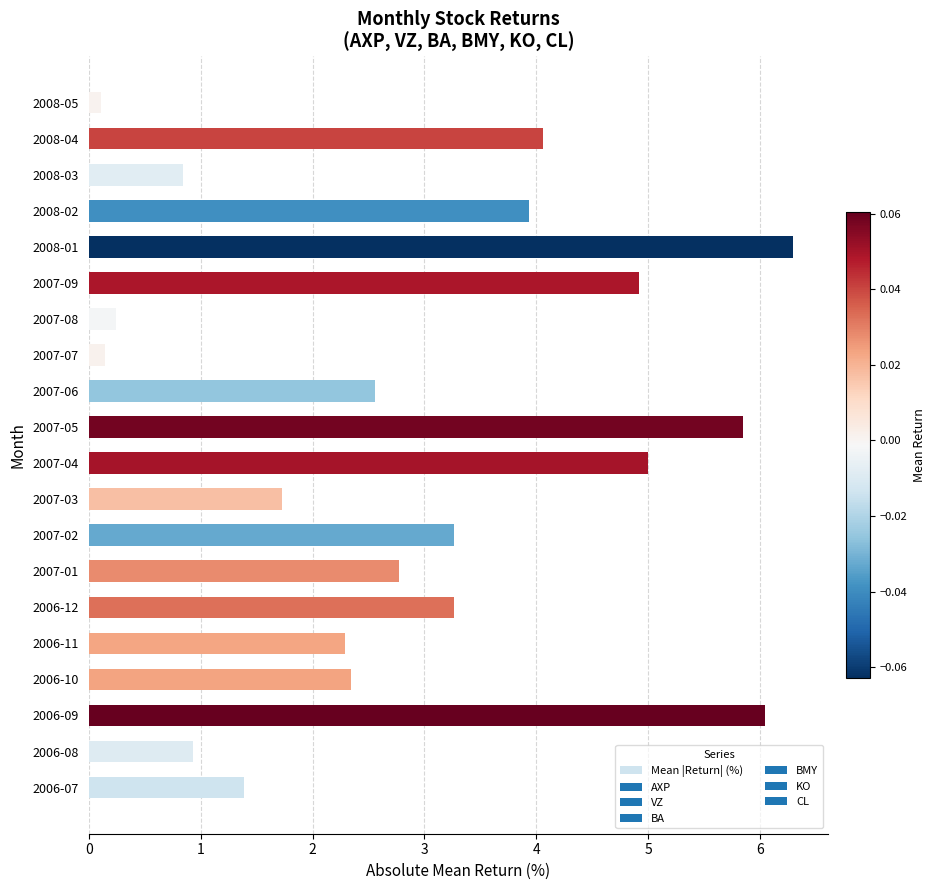

Which label corresponds to the largest value in the chart?

2008-01